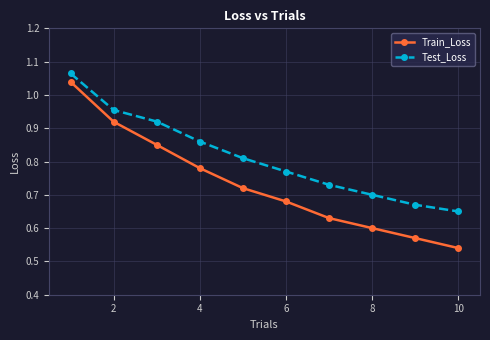

What is the sum of all Train_Loss values?

7.3